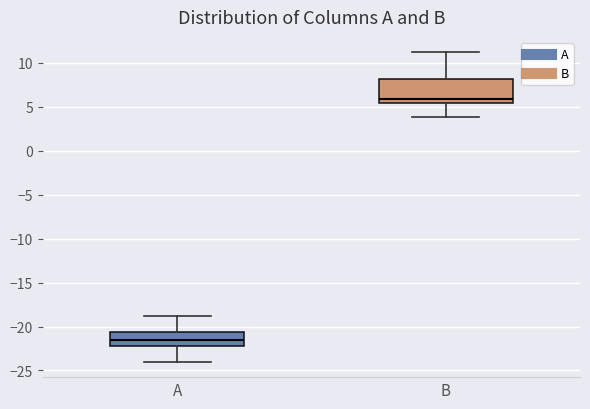

Where does the upper whisker of the box for B end on the y-axis? The values are not printed on the chart, so give them approximately, as read against the axis.

11.0